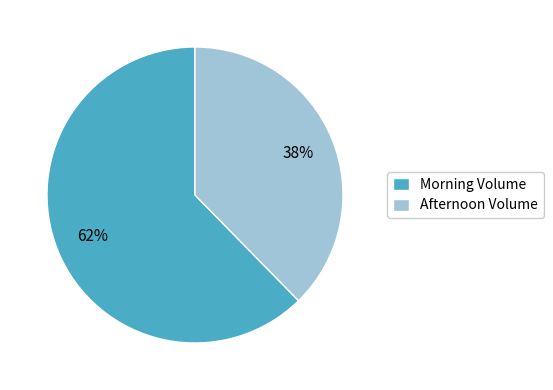

The Afternoon Volume slice represents 38% of the pie. True or false?

True